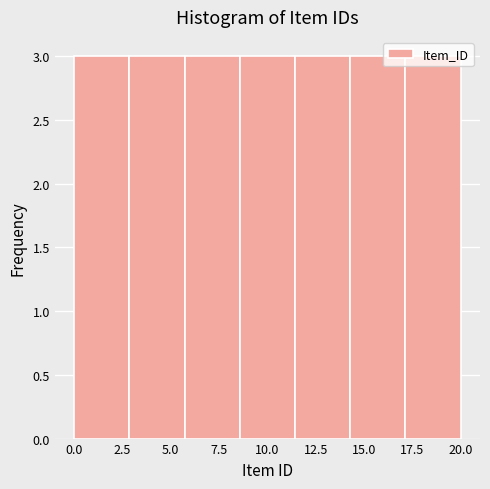

Reading left to right, transcribe this chart: for each bar, give the range it covers on the x-axis and its height. Neither the bar edges nor the heights are printed on the chart, so give them approximately, as read against the axes.

0.0 to 3.0: 3
3.0 to 5.5: 3
5.5 to 8.5: 3
8.5 to 11.5: 3
11.5 to 14.5: 3
14.5 to 17.0: 3
17.0 to 20.0: 3